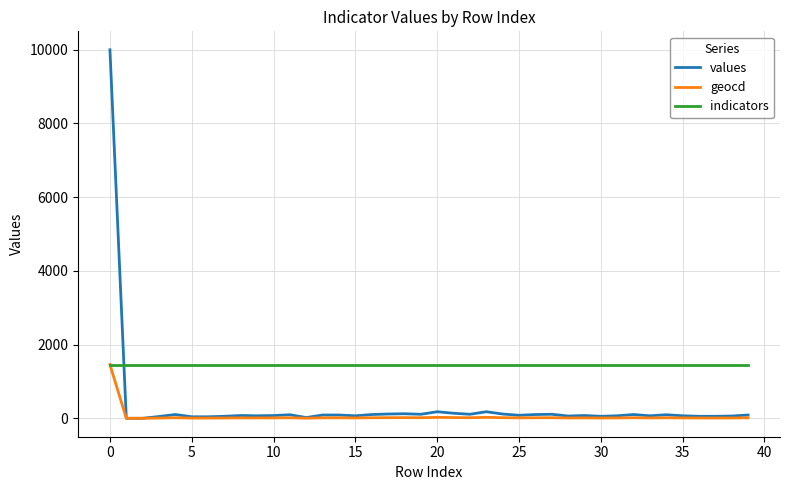

What is the sum of all values values?

13177